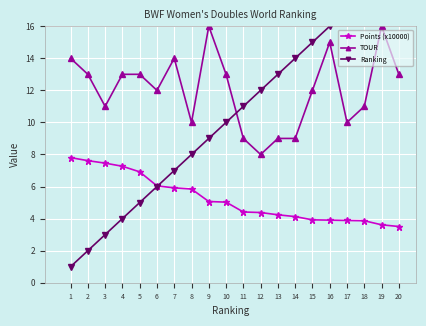

Rank the series by their maximum value, from lowest to highest.

Points (x10000), TOUR, Ranking